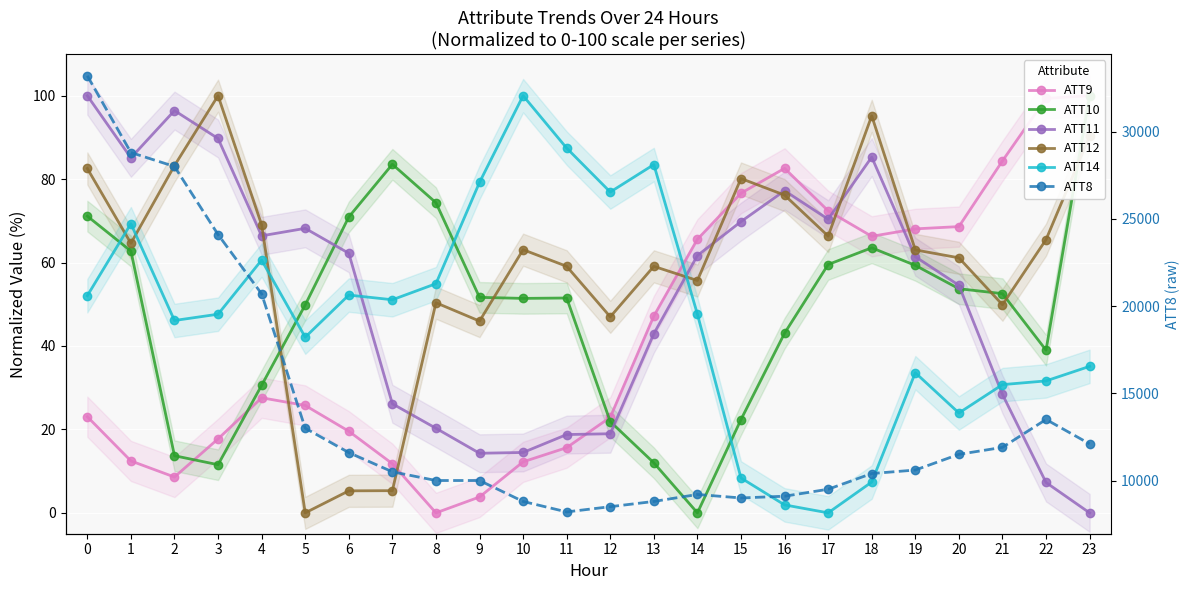

What is the difference between the maximum and minimum values in the ATT14 series?

100.0